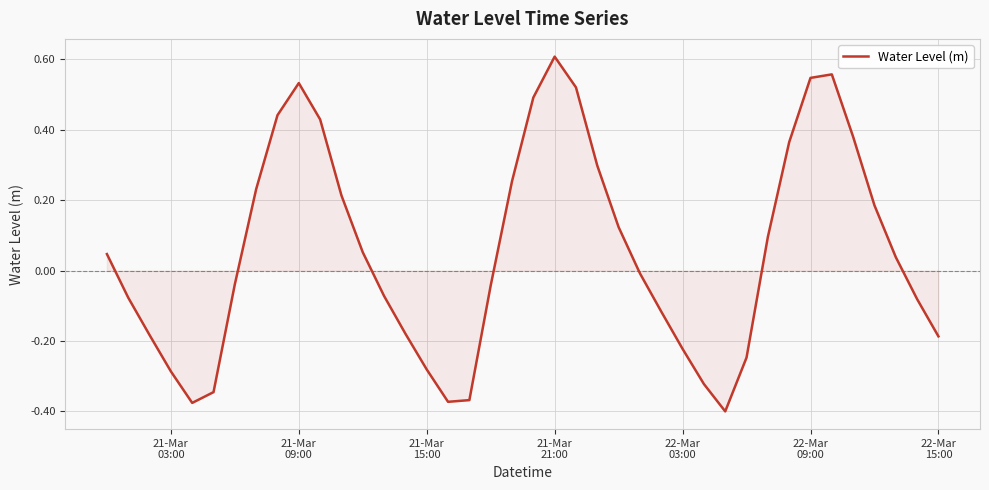

What is the difference between the maximum and minimum values?

1.0